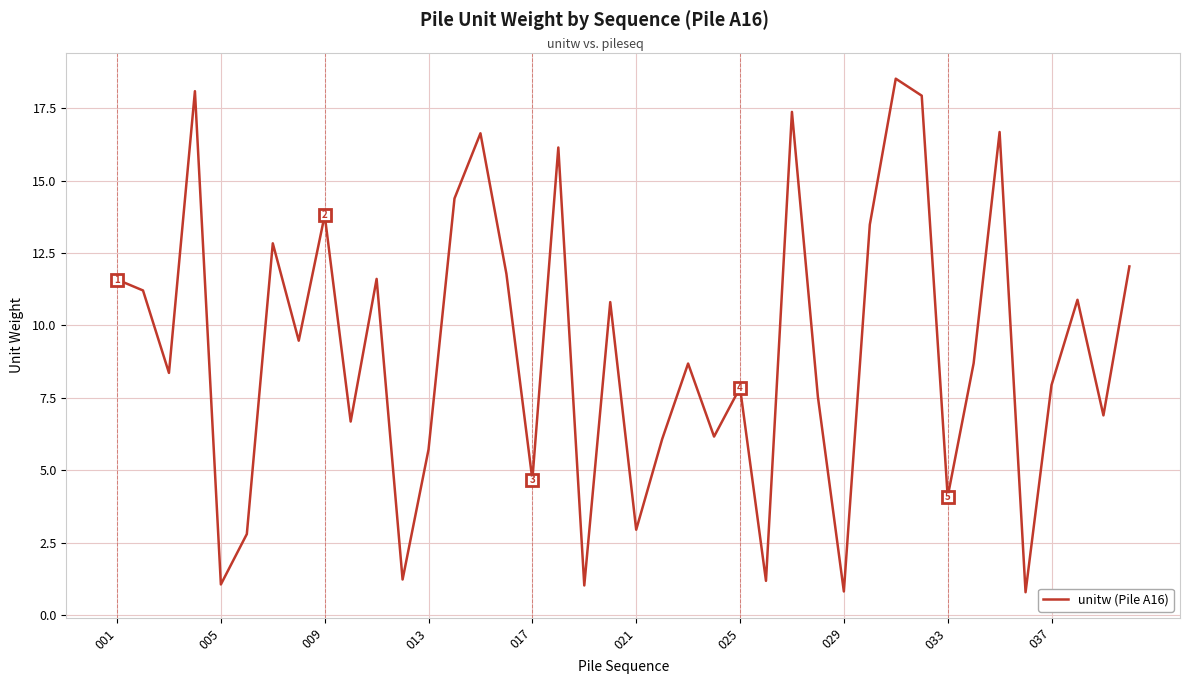

What is the difference between the maximum and minimum values?

17.7